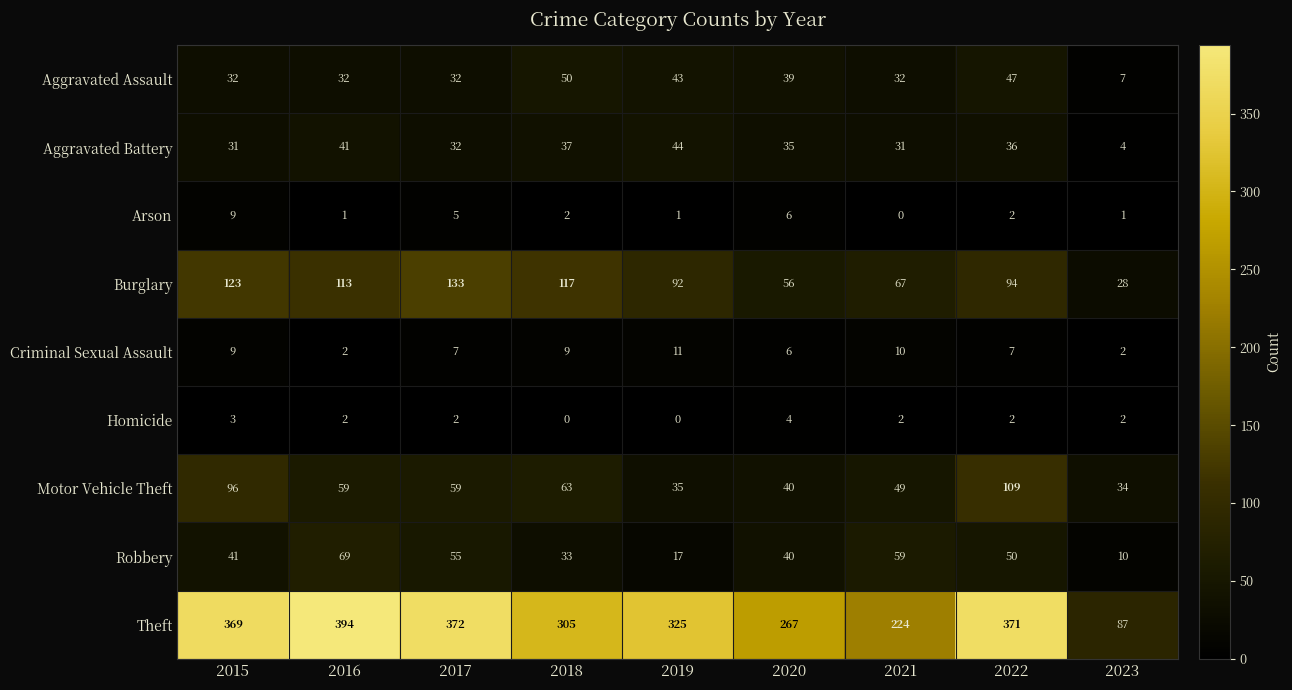

Rank the series by their maximum value, from lowest to highest.

Homicide, Arson, Criminal Sexual Assault, Aggravated Battery, Aggravated Assault, Robbery, Motor Vehicle Theft, Burglary, Theft